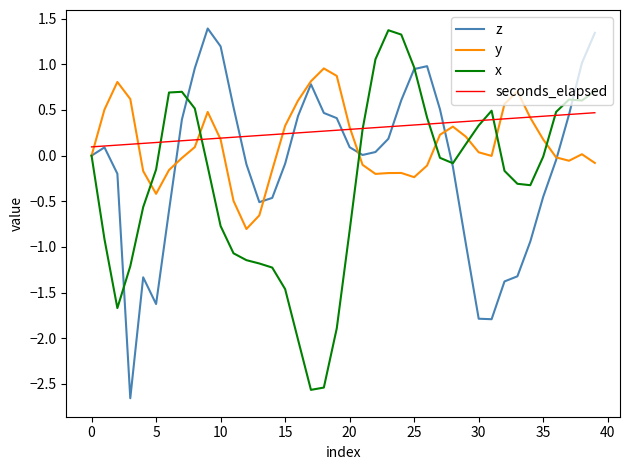

In z, how many points are higher than both neighbors (excluding endpoints)?

5